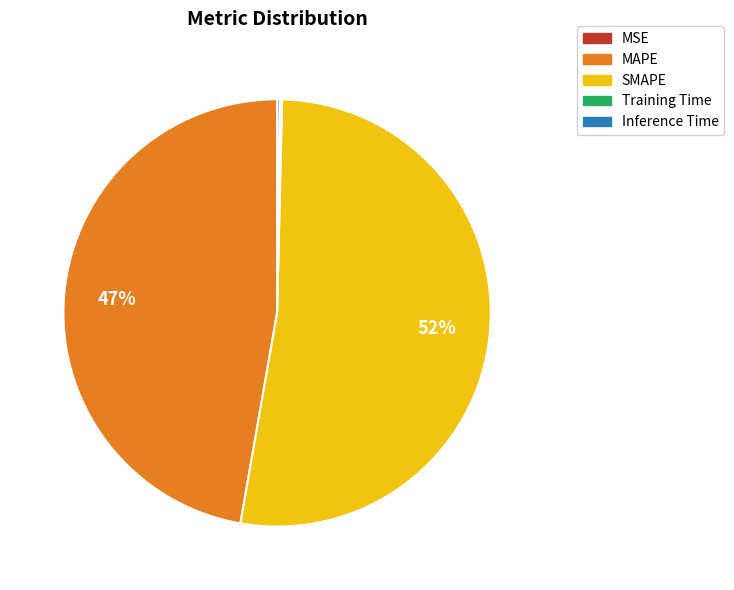

Is there a majority slice in this chart?

Yes